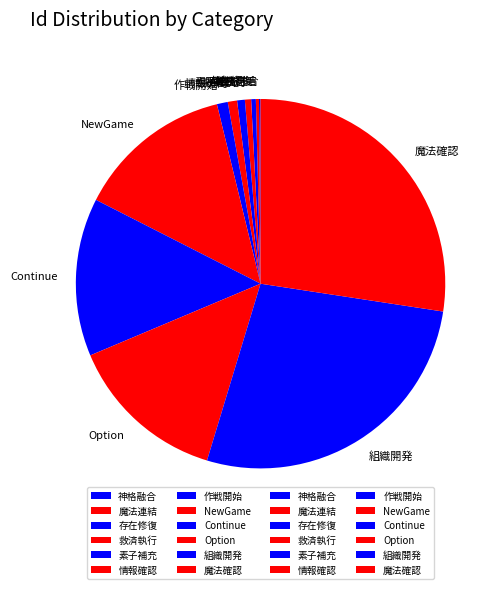

Is the sum of 救済執行 and NewGame greater than half?

No